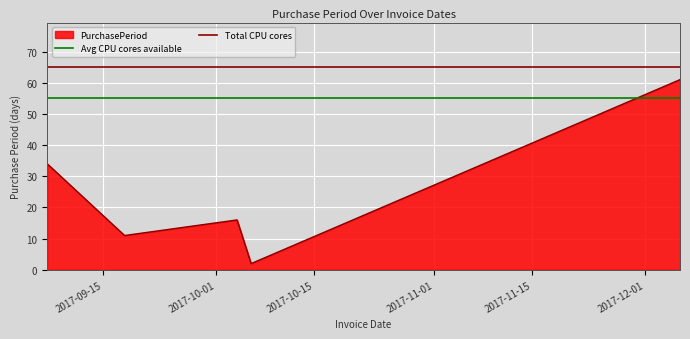

At which category does the chart reach its peak across all series?

2017-09-15